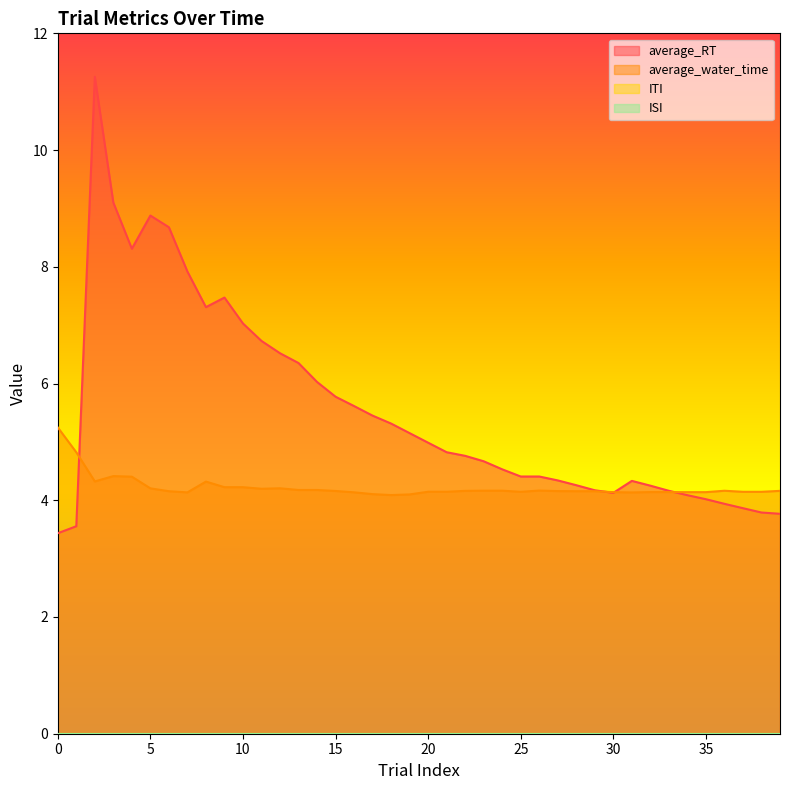

What is the approximate value of average_water_time at 0?

5.2